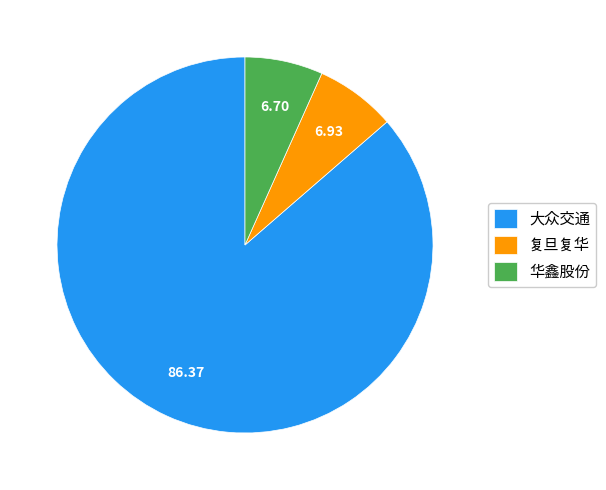

Is there a majority slice in this chart?

Yes